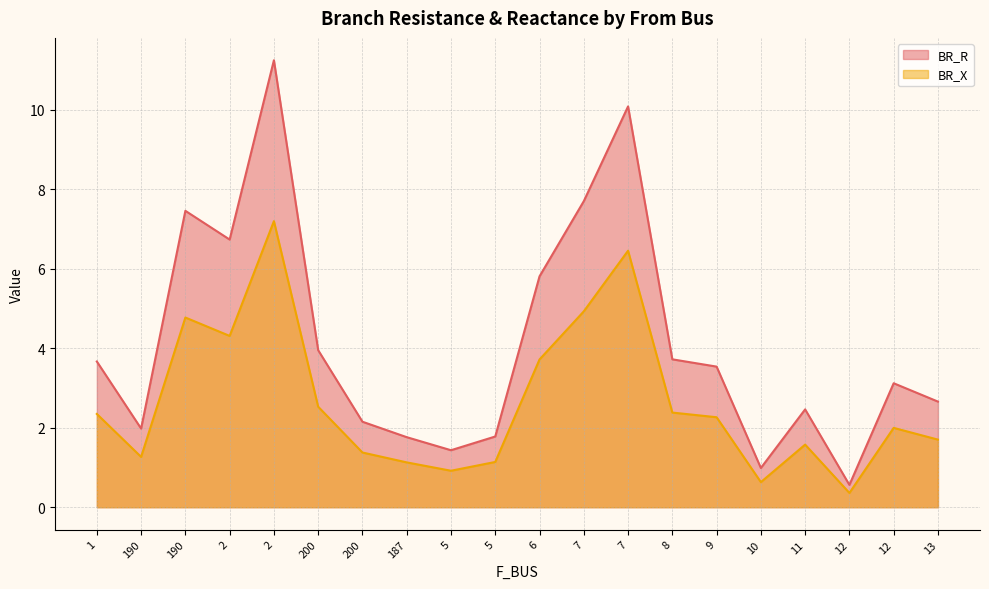

List the series in order of their overall mean, highest first.

BR_R, BR_X